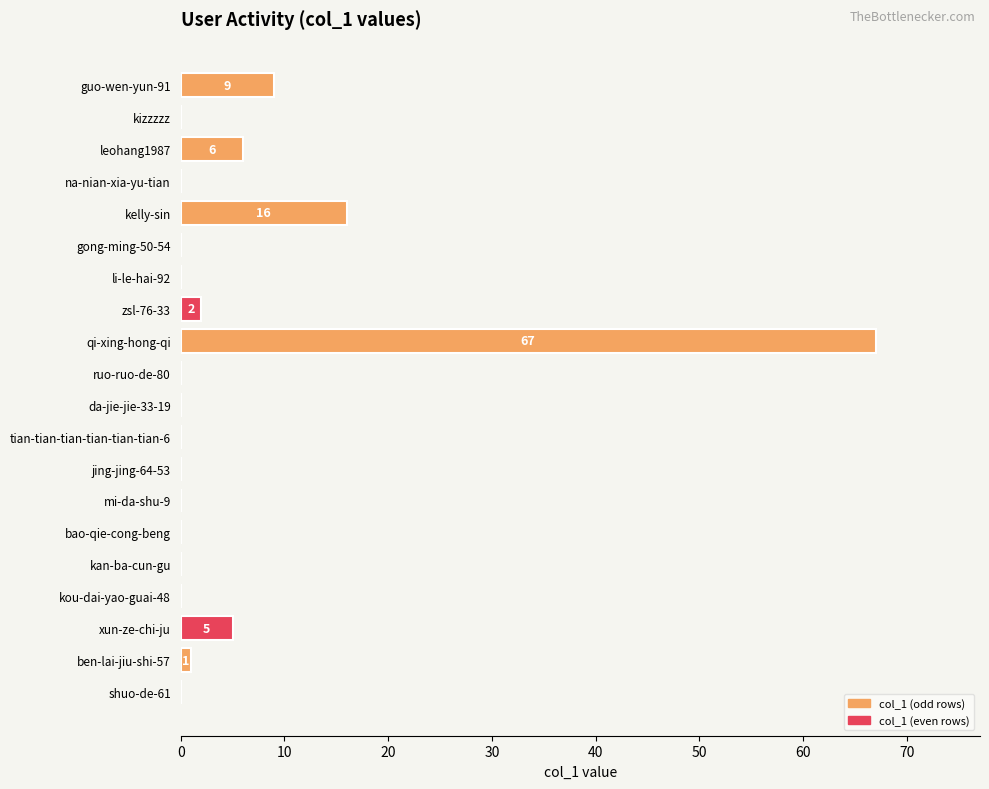

Reading bottom to top, extract all data points from this chart.

shuo-de-61=0	ben-lai-jiu-shi-57=1	xun-ze-chi-ju=5	kou-dai-yao-guai-48=0	kan-ba-cun-gu=0	bao-qie-cong-beng=0	mi-da-shu-9=0	jing-jing-64-53=0	tian-tian-tian-tian-tian-tian-6=0	da-jie-jie-33-19=0	ruo-ruo-de-80=0	qi-xing-hong-qi=67	zsl-76-33=2	li-le-hai-92=0	gong-ming-50-54=0	kelly-sin=16	na-nian-xia-yu-tian=0	leohang1987=6	kizzzzz=0	guo-wen-yun-91=9